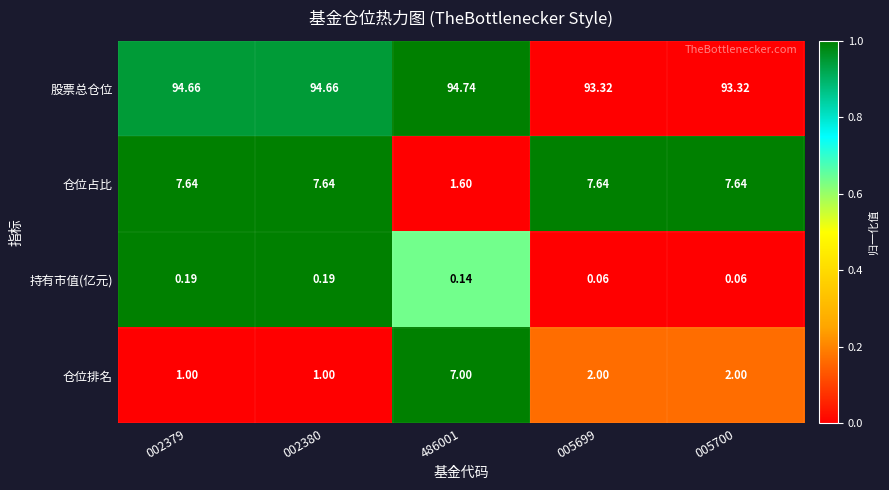

Between 486001 and 005699, which series saw the biggest shift?

仓位占比